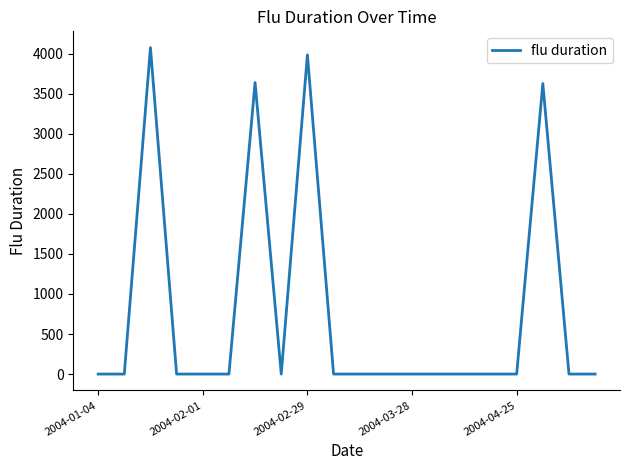

What is the difference between the maximum and minimum values?

4074.8